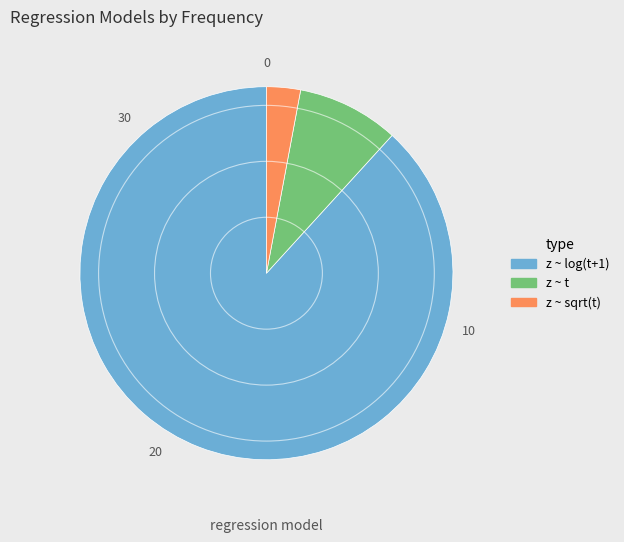

Is the sum of z ~ t and z ~ log(t+1) greater than half?

Yes